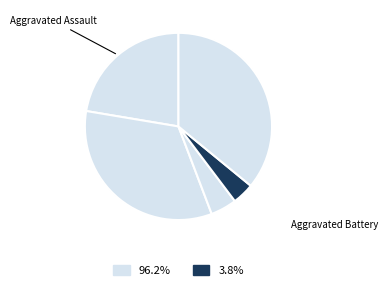

How many slices are in this pie chart?

5